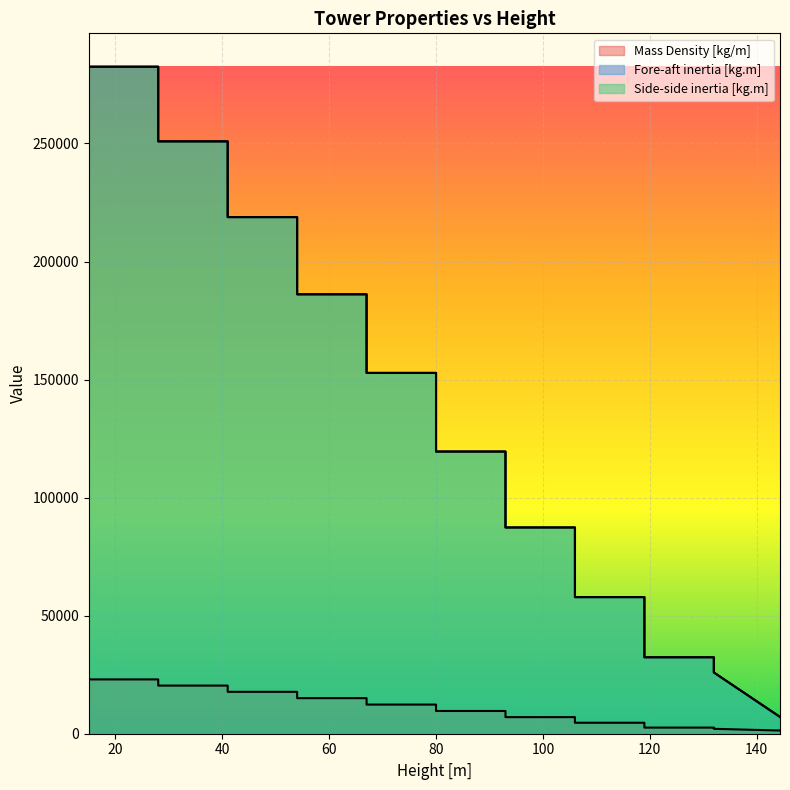

Between 15 and 80.001, which series saw the biggest shift?

Fore-aft inertia [kg.m]